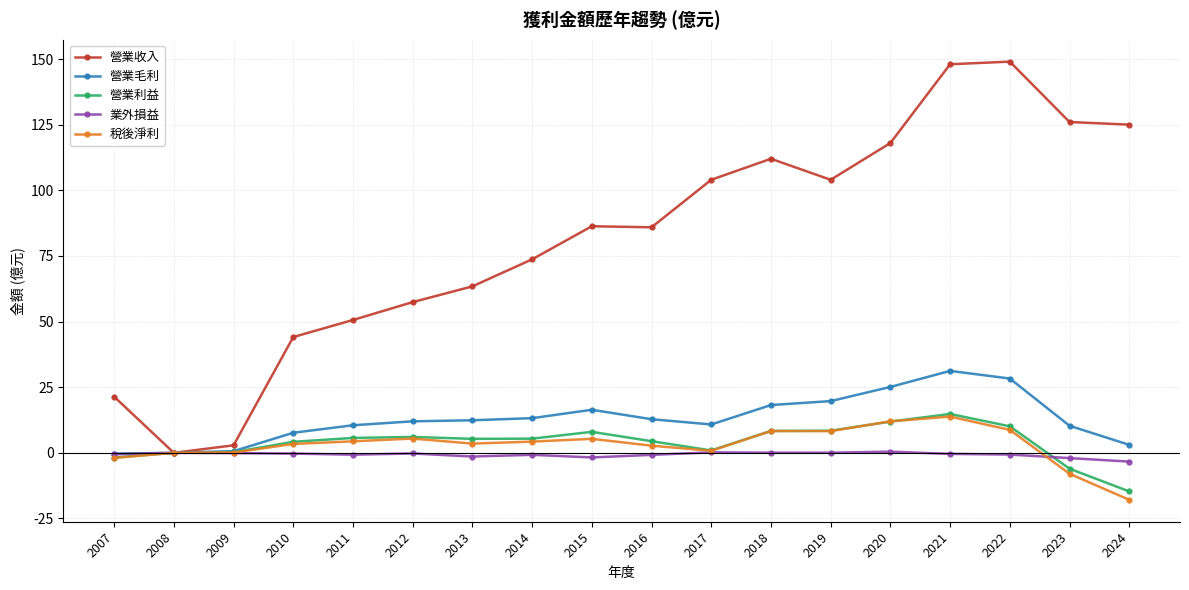

Which series has the largest range (max minus min)?

營業收入